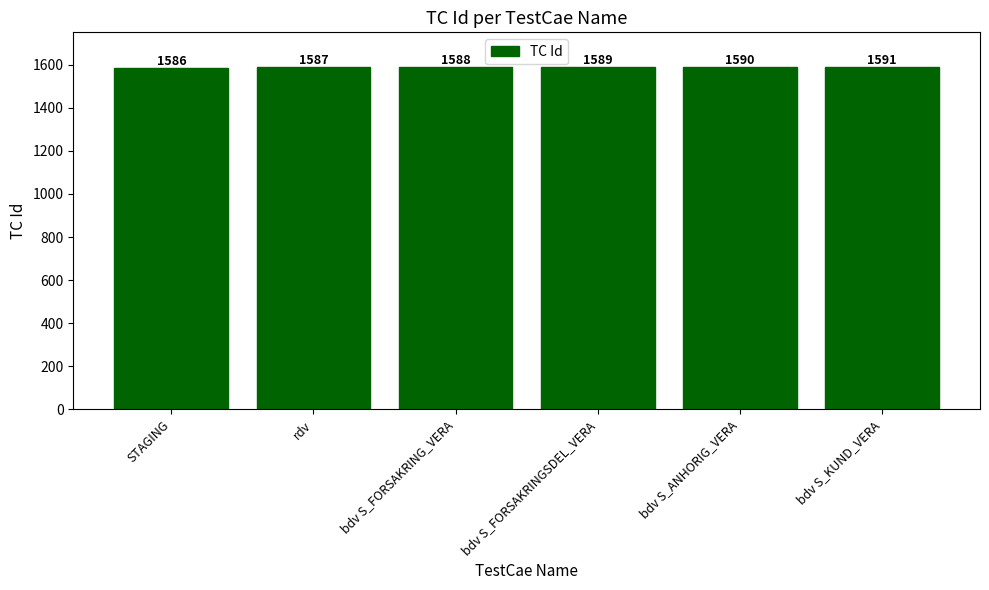

Are the bars horizontal?

No